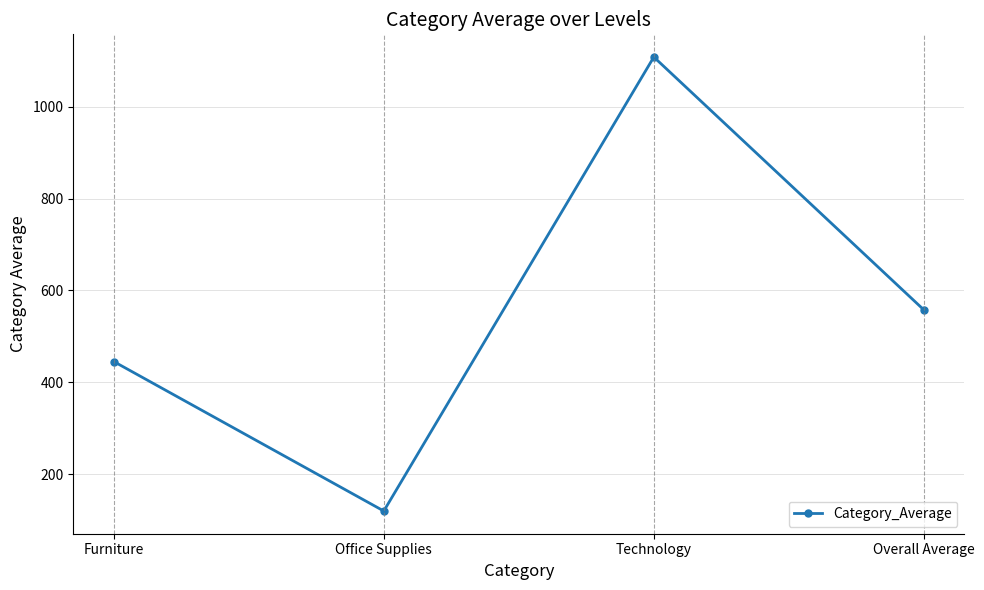

At which category does the data reach its first local peak?

Technology